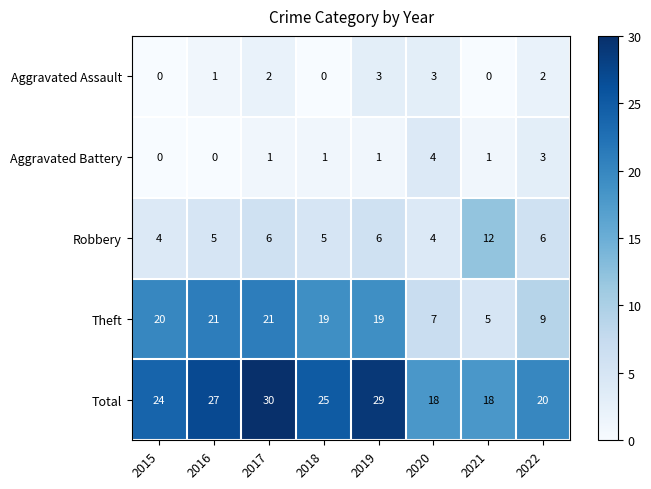

What is the minimum value for Robbery?

4